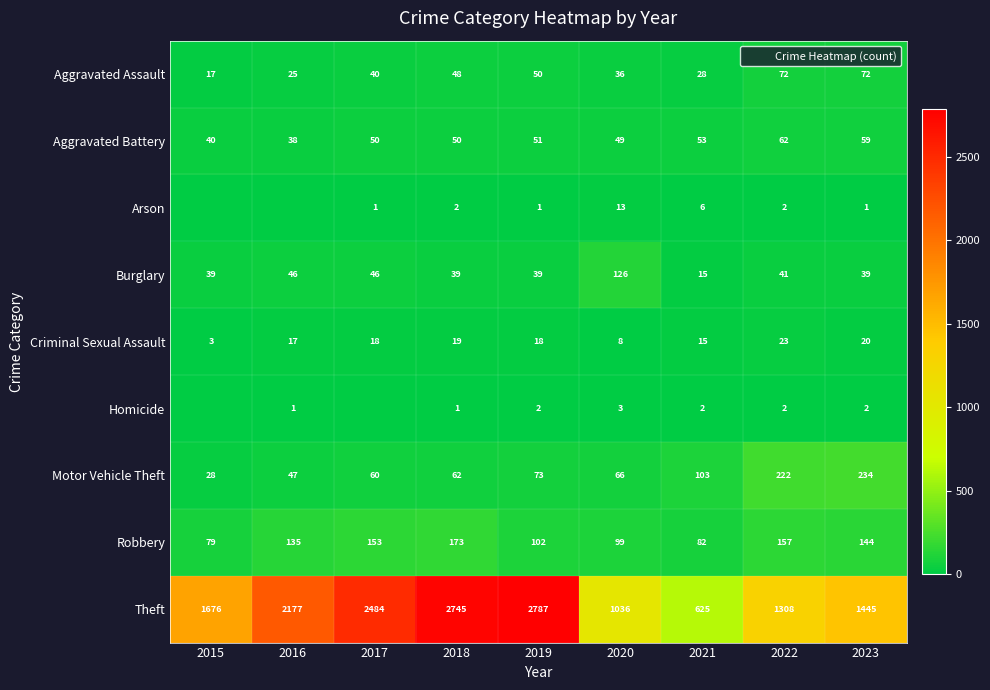

Which series has the largest total across all categories?

Theft